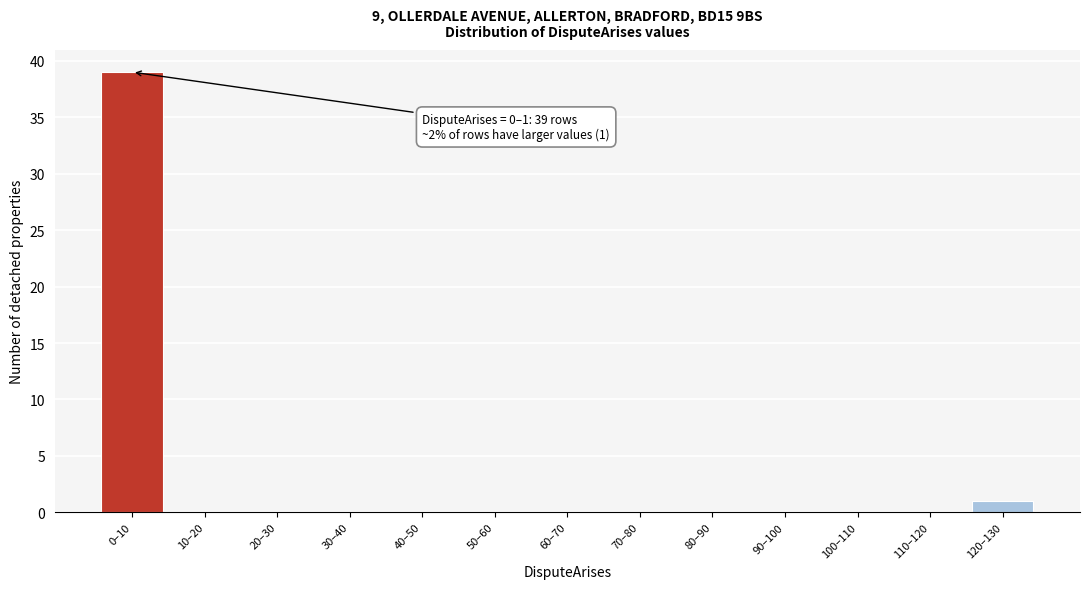

Reading left to right, extract all data points from this chart.

0–10=39	10–20=0	20–30=0	30–40=0	40–50=0	50–60=0	60–70=0	70–80=0	80–90=0	90–100=0	100–110=0	110–120=0	120–130=1